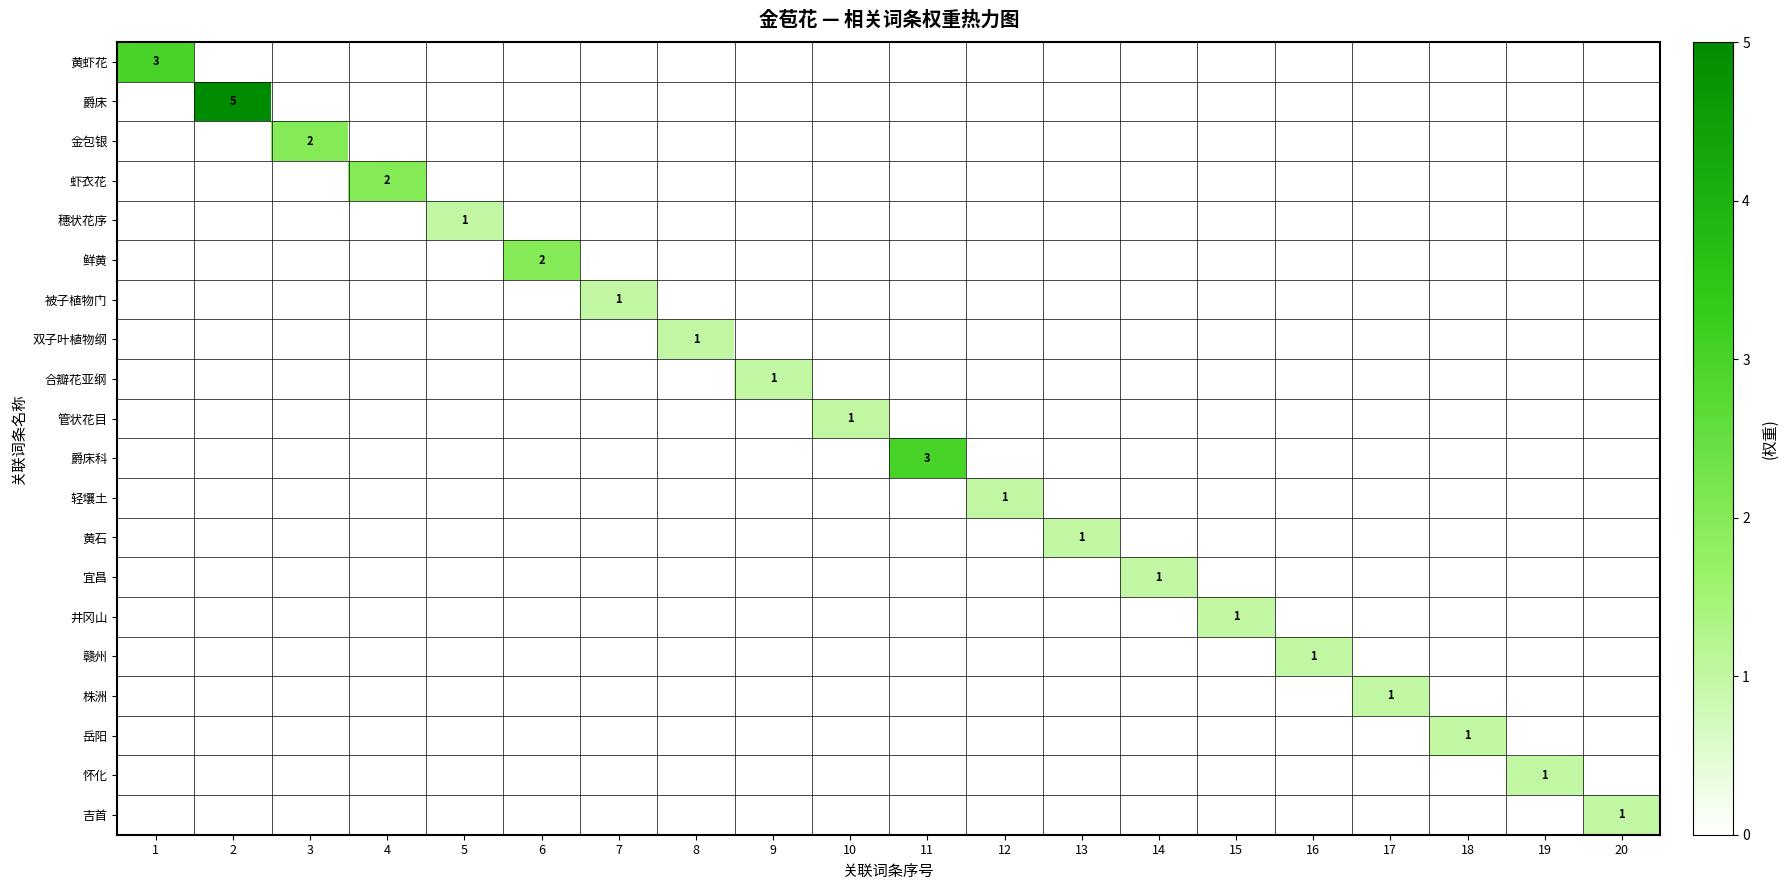

What is the spread (max minus min) of values at 2?

5